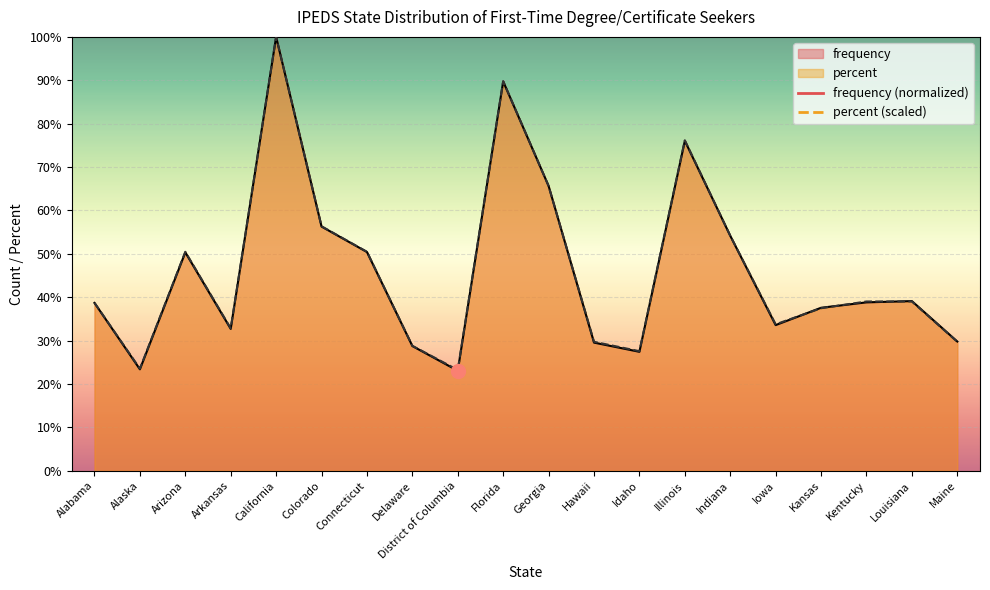

Reading left to right, transcribe all the data shown in this chart.

frequency: 38.7	23.4	50.3	32.7	100.0	56.3	50.4	28.7	23.0	89.7	65.6	29.5	27.4	76.0	54.2	33.6	37.6	38.8	39.1	29.8
percent: 38.7	23.5	50.5	32.8	100.0	56.3	50.5	28.8	23.2	89.8	65.6	29.7	27.6	76.2	54.2	33.7	37.5	39.0	39.0	29.7